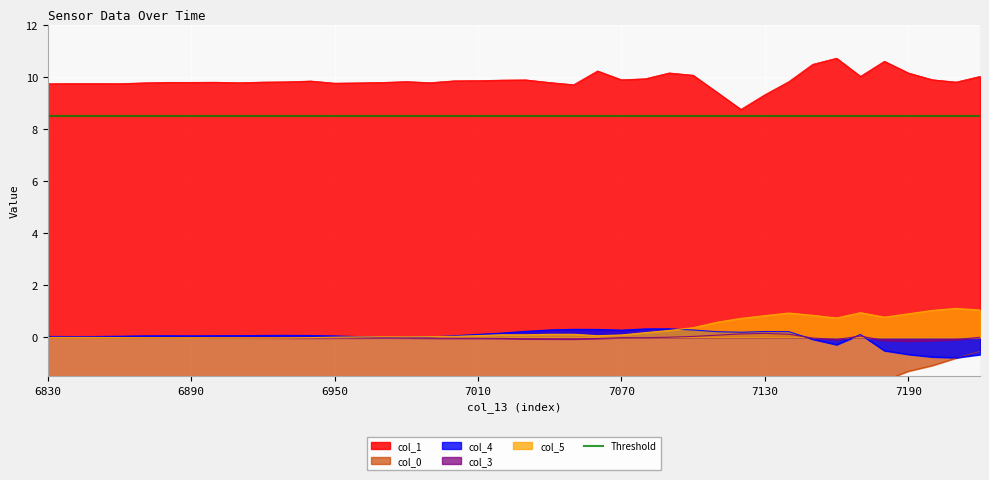

Rank the series at 26 from highest to lowest value.

col_1, col_4, col_5, col_3, col_0